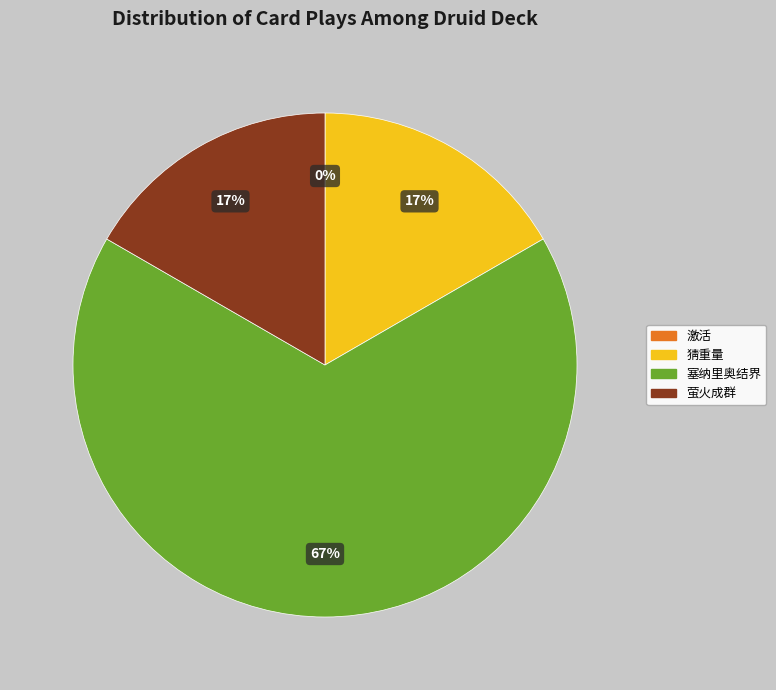

Is it true that 猜重量 is 25% of the pie?

False